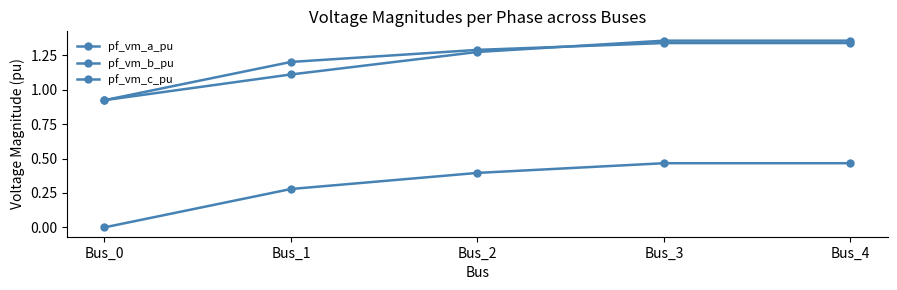

How many intersections are there between pf_vm_c_pu and pf_vm_a_pu?

1